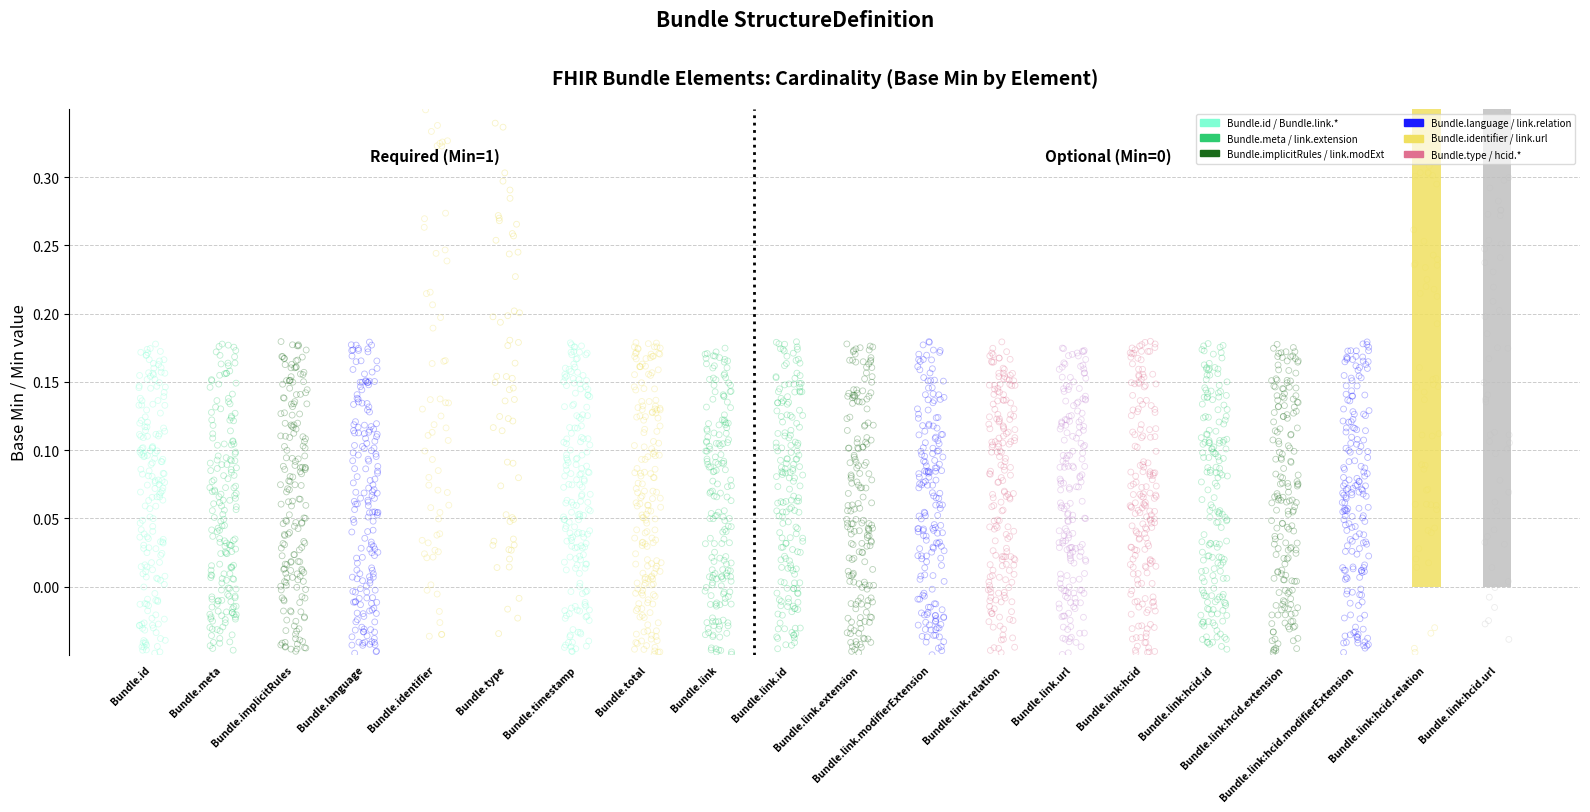

Which has a higher value, Bundle.link:hcid.modifierExtension or Bundle.link.id?

Bundle.link:hcid.modifierExtension